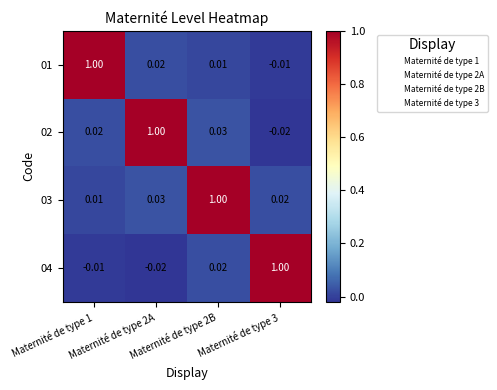

Count the number of categories in the chart.

4